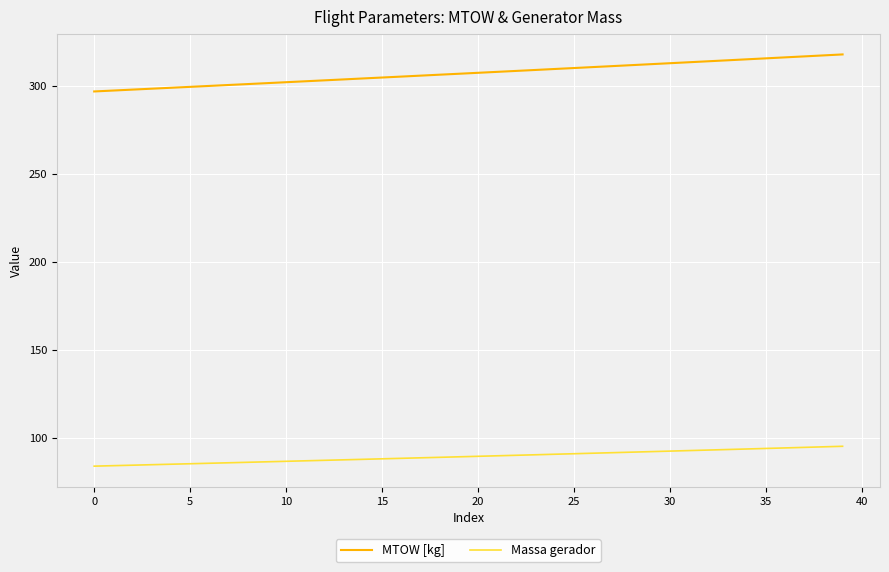

Which series has the widest spread of values?

MTOW [kg]